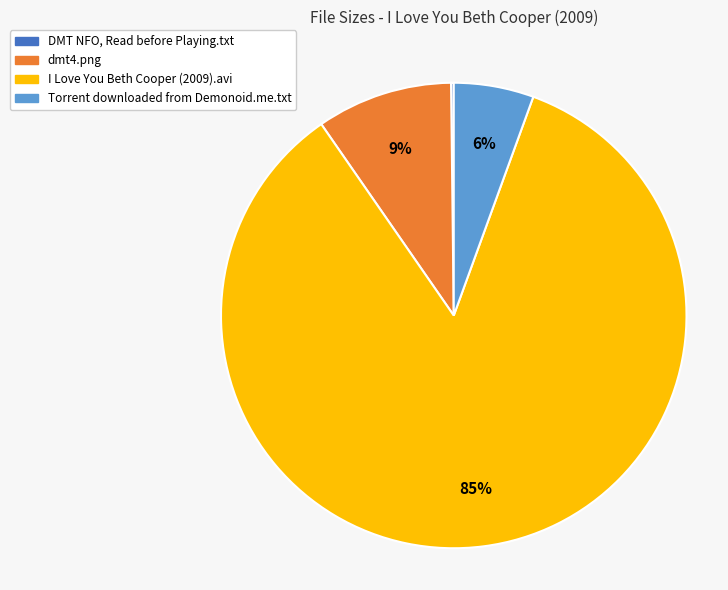

Is the sum of I Love You Beth Cooper (2009).avi and dmt4.png greater than half?

Yes